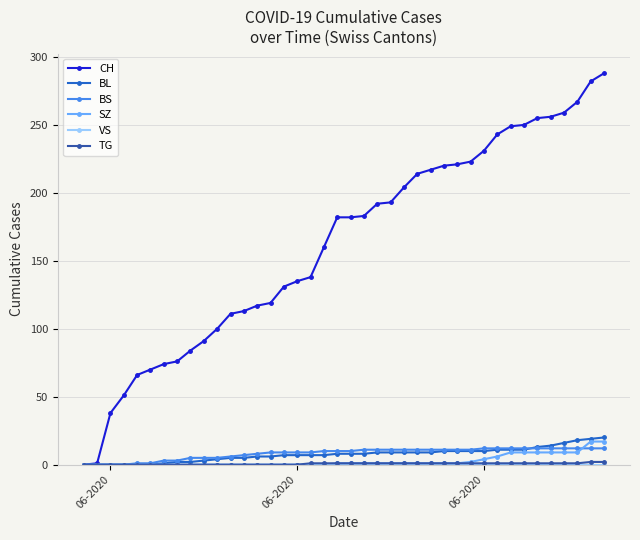

What is the greatest value displayed?

288